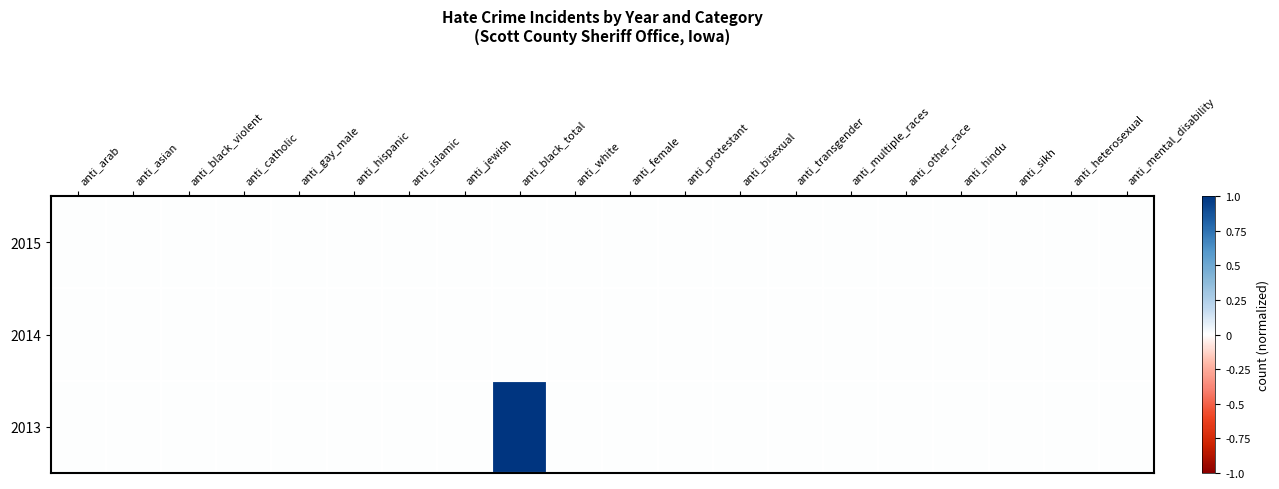

Which series has the largest total across all categories?

2013